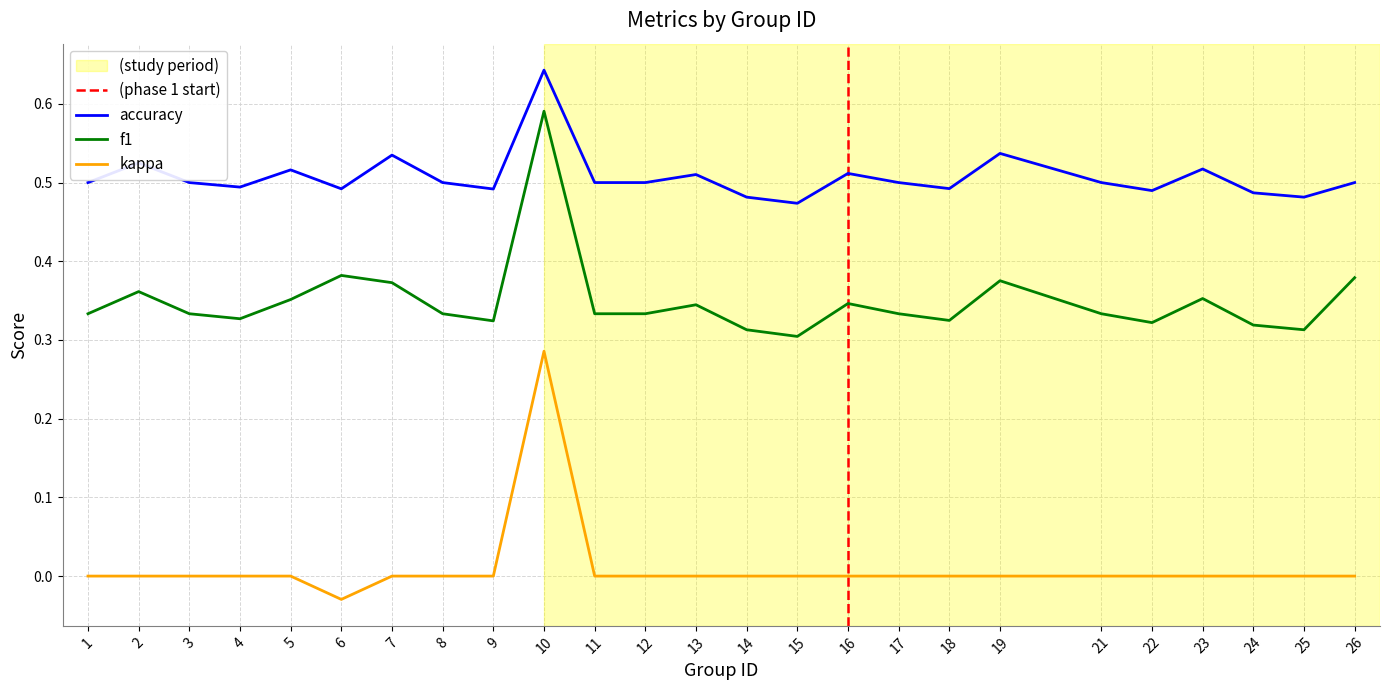

Rank the series at 9 from lowest to highest value.

kappa, f1, accuracy